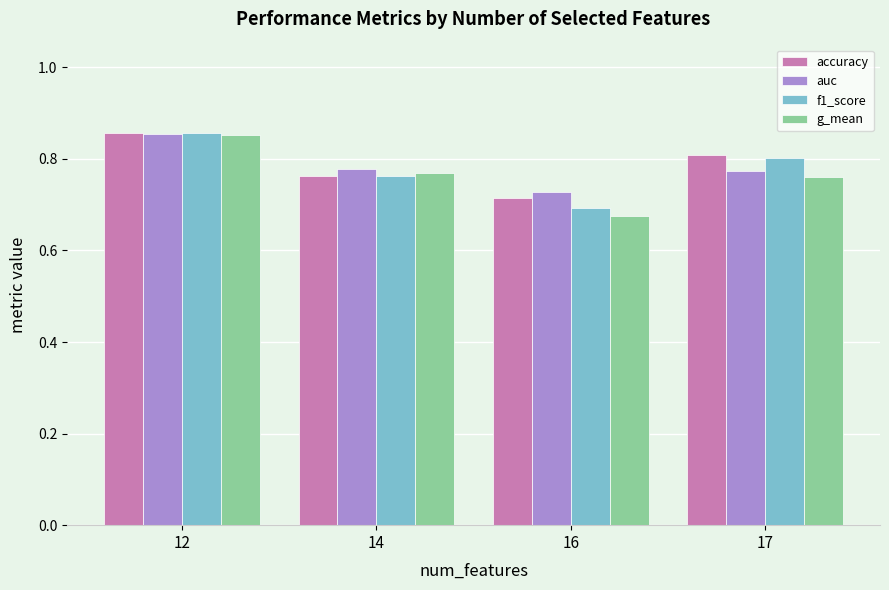

Which series has the widest spread of values?

g_mean